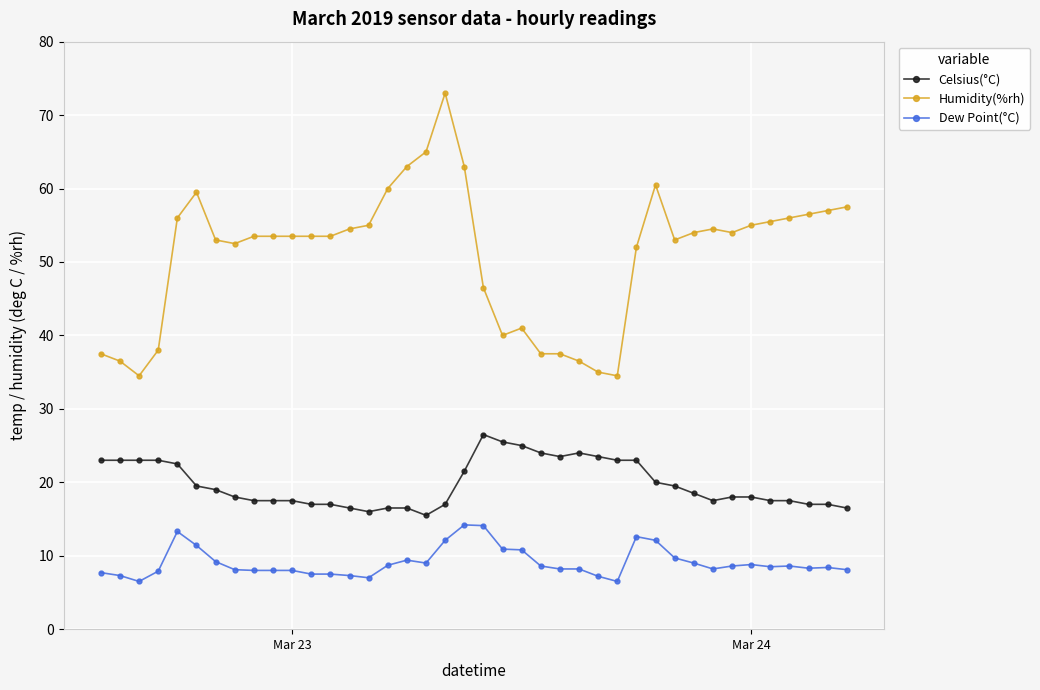

True or false: Celsius(°C) and Dew Point(°C) cross at least once.

False